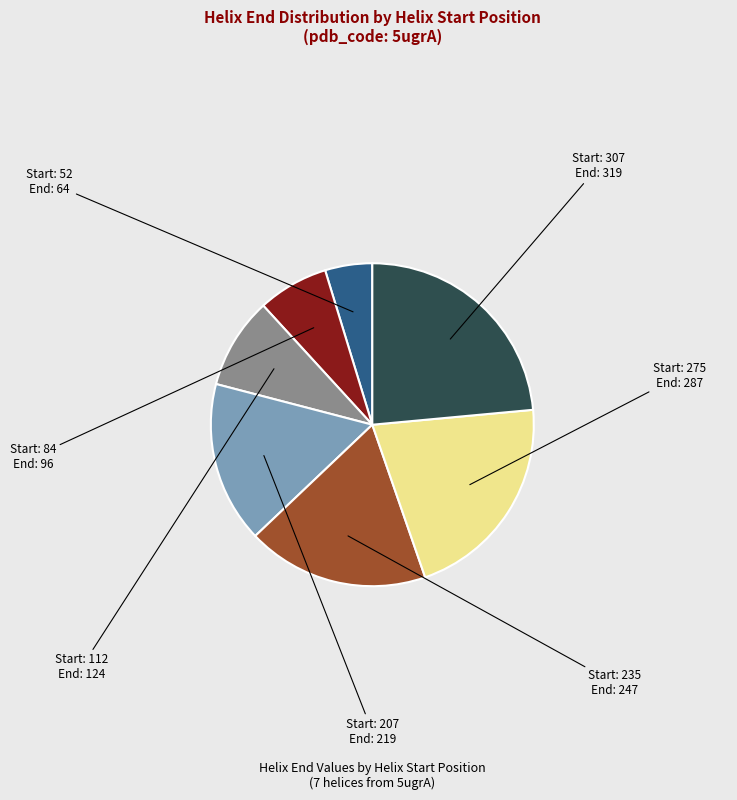

Is there any slice that represents more than half of the pie?

No